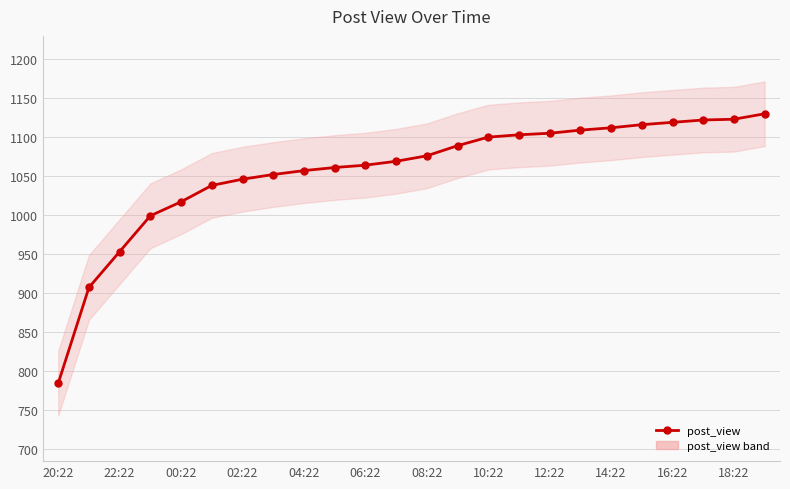

How many data points are above 1076?

11